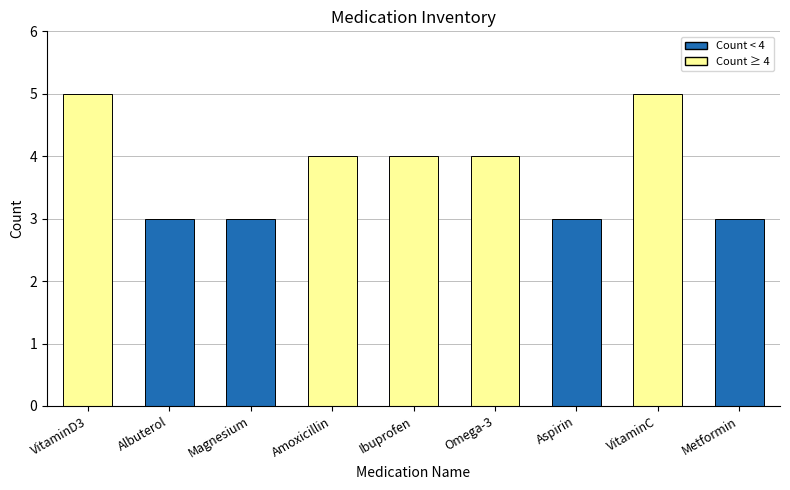

What value does the data have at Aspirin?

3